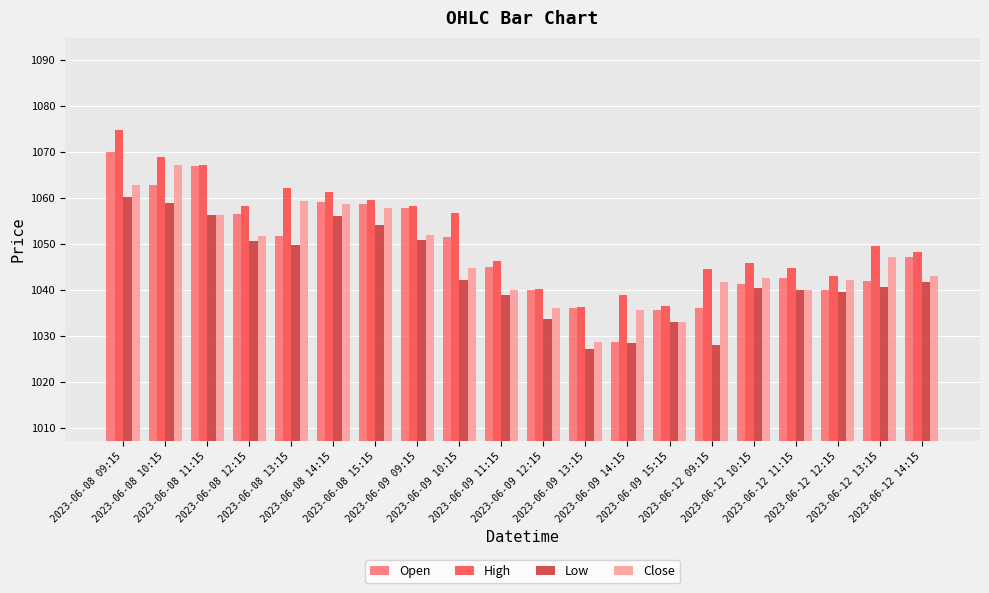

Rank the series by their maximum value, from lowest to highest.

Low, Close, Open, High